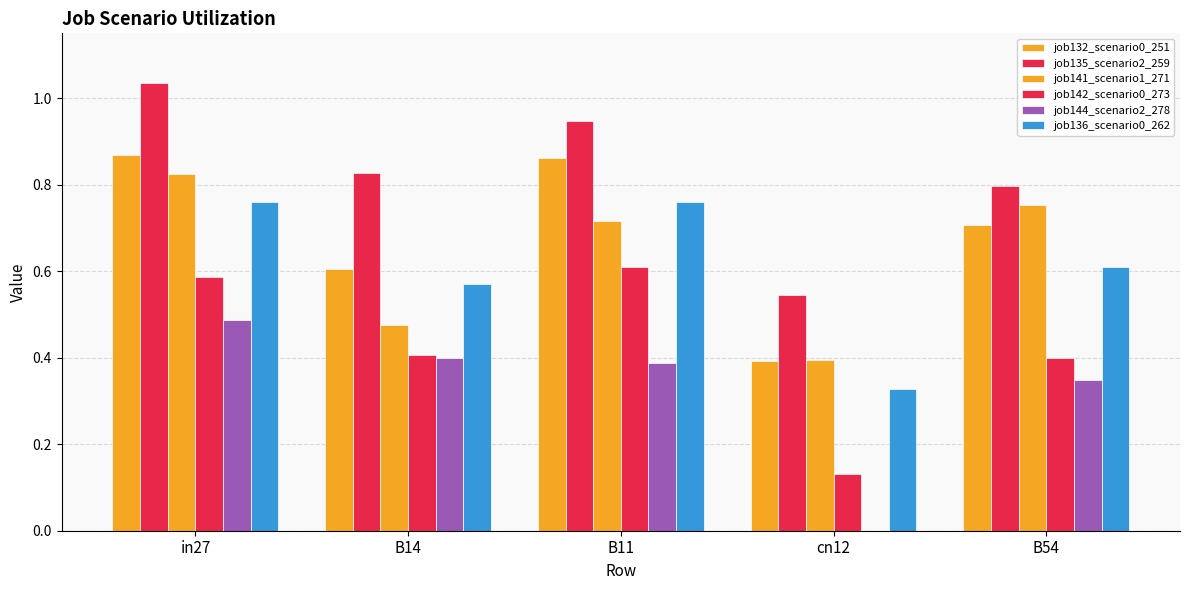

Are the bars grouped side by side (vs. stacked)?

Yes